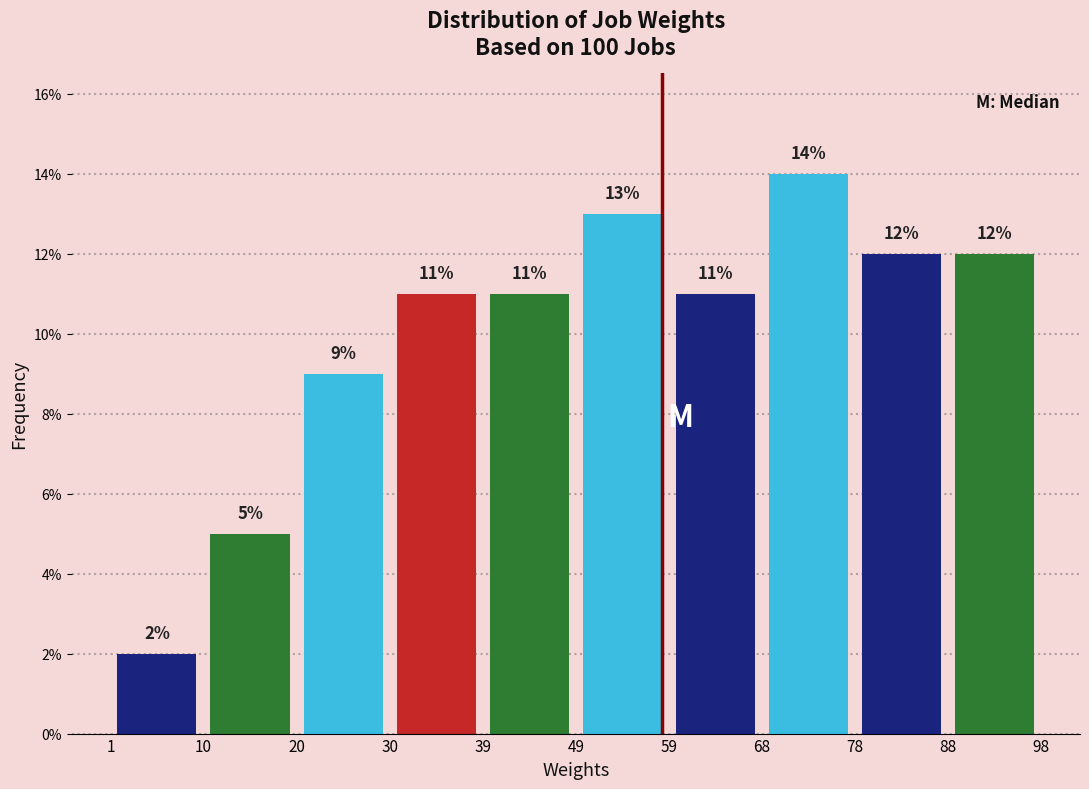

Which range on the x-axis has the tallest bar?

68 to 78